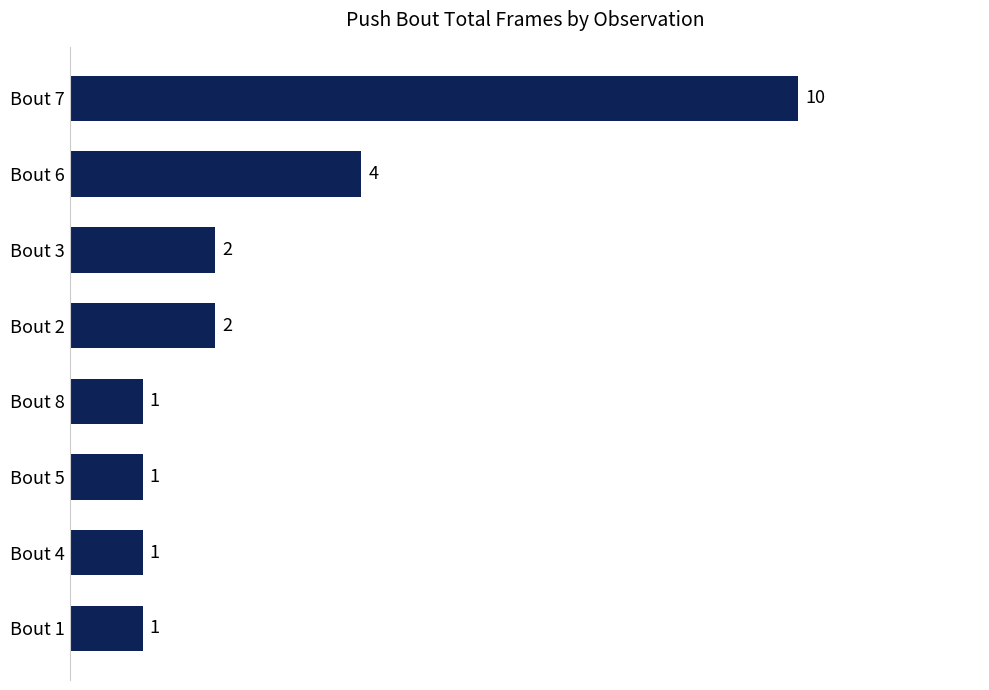

The chart shows a value of 2 at Bout 1. True or false?

False